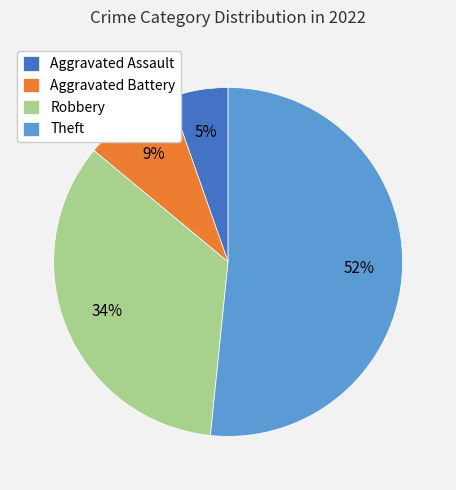

Which slice is the smallest?

Aggravated Assault